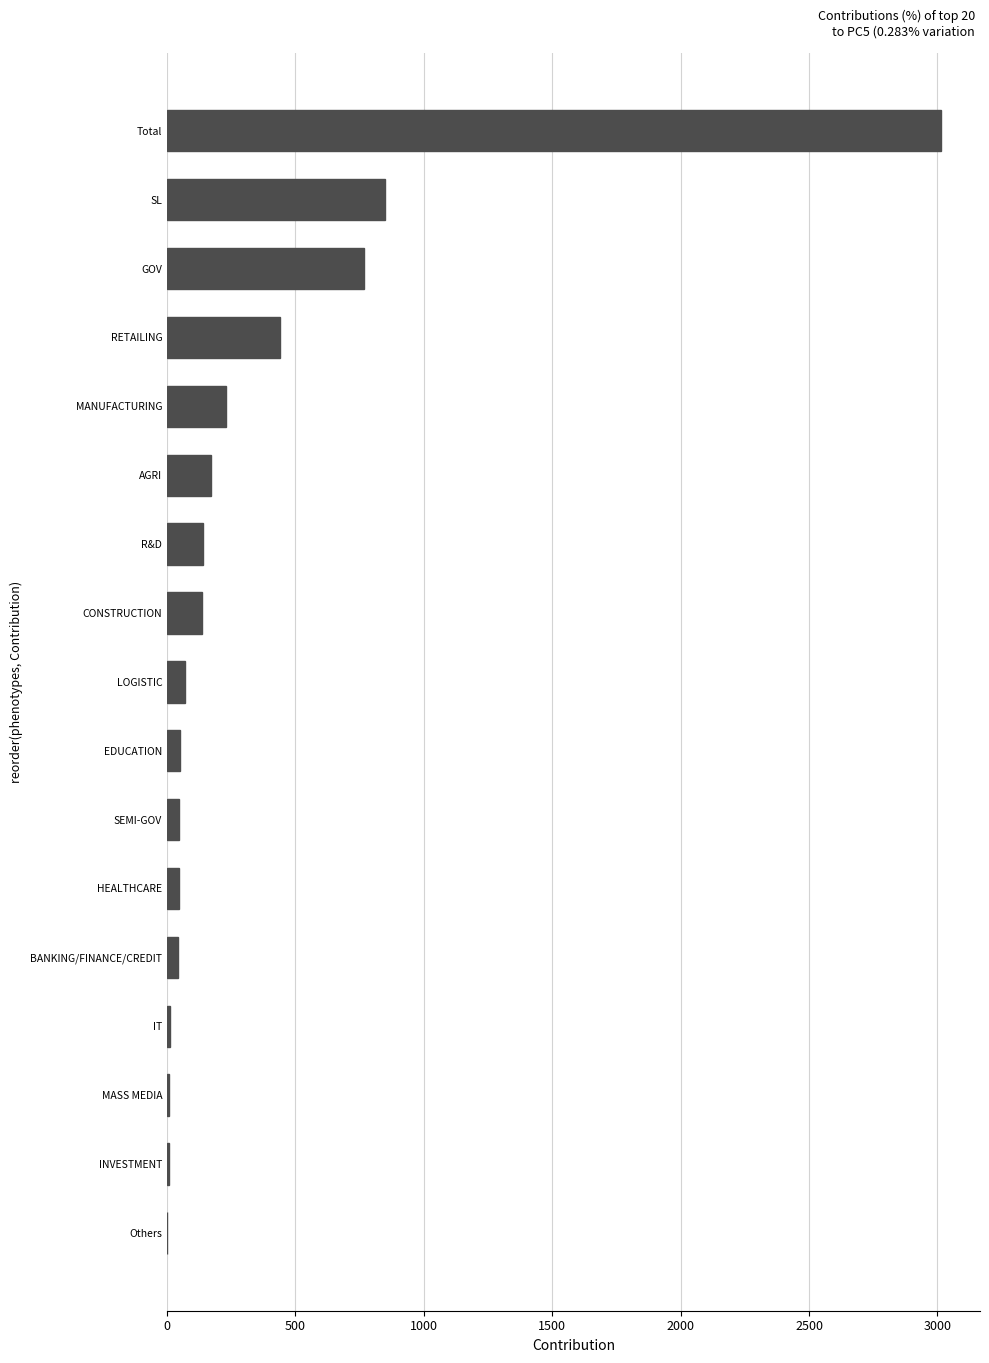

What is the sum of the values at RETAILING and Total?

3455